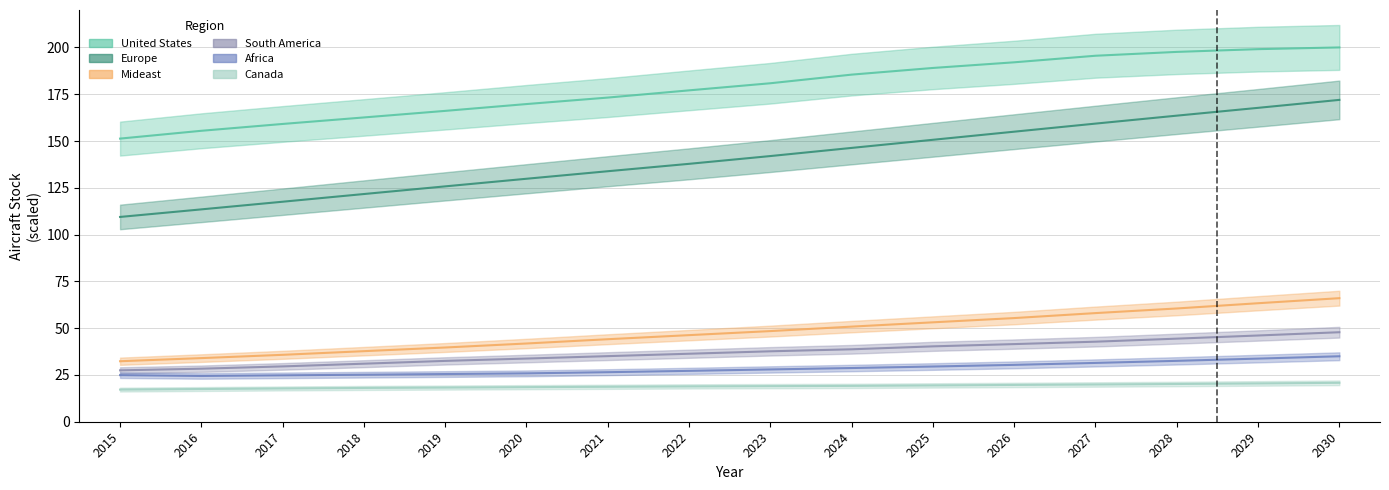

Read the South America value at 2029.

46.1